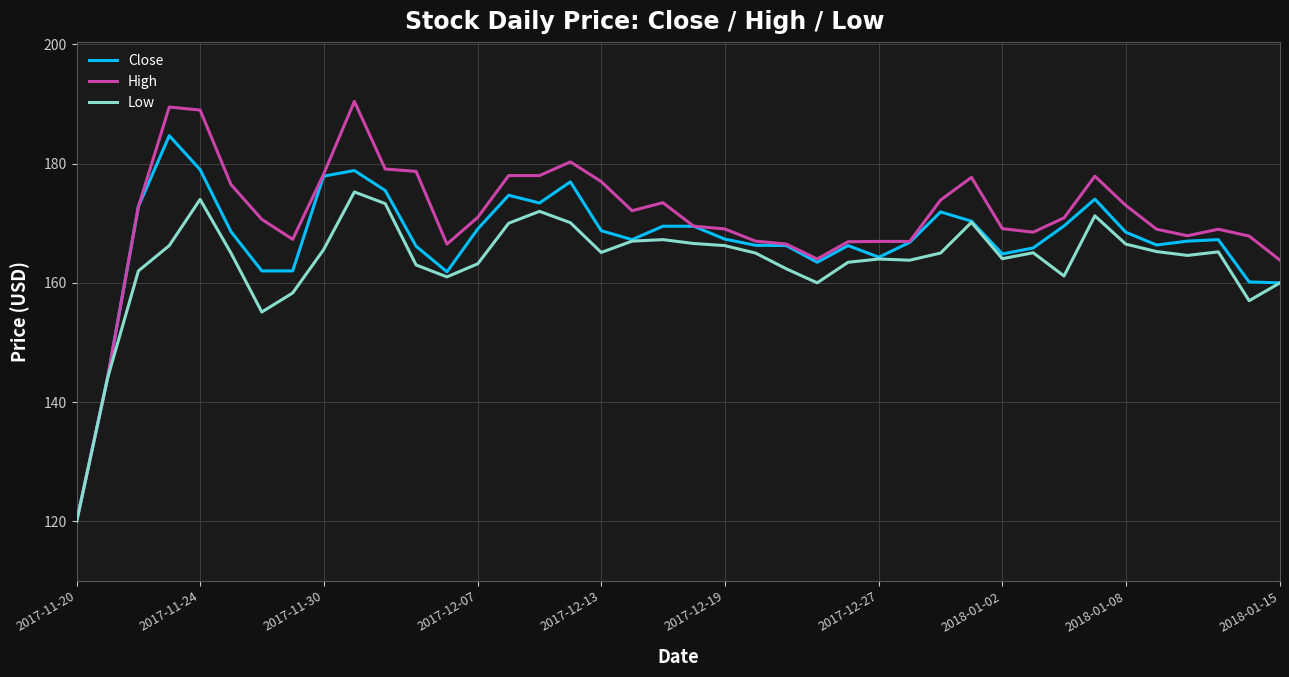

Count the number of data series in this chart.

3